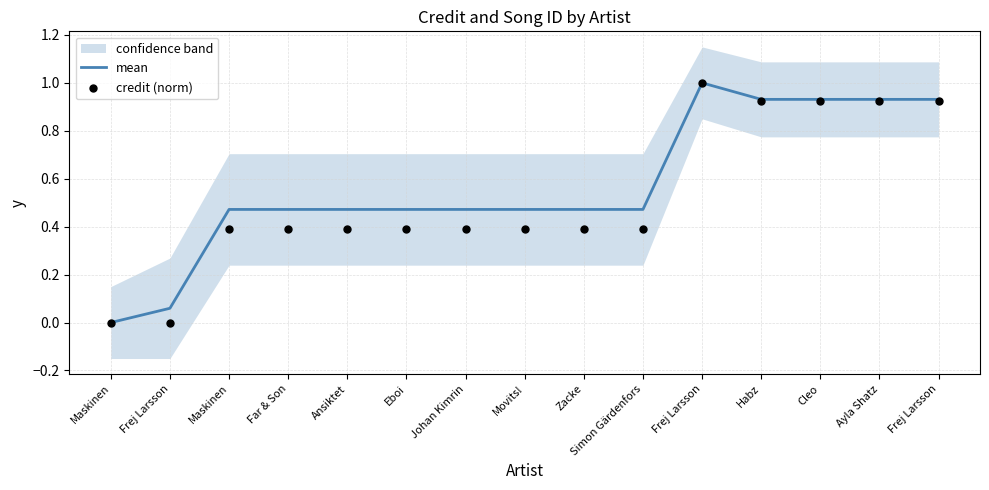

What are all the series names shown in the legend?

mean, credit (norm)